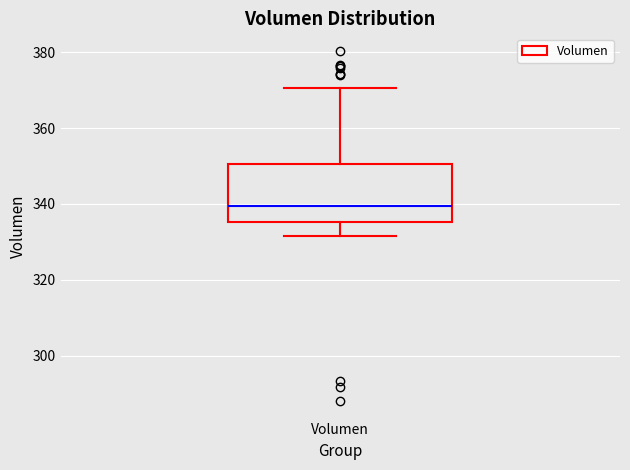

Transcribe this box plot: give where the median line is, the range the box spans, and where the two whiskers end, as read against the y-axis. The values are not printed on the chart, so give them approximately, as read against the axis.

median 340, box 336 to 350, whiskers 332 to 370